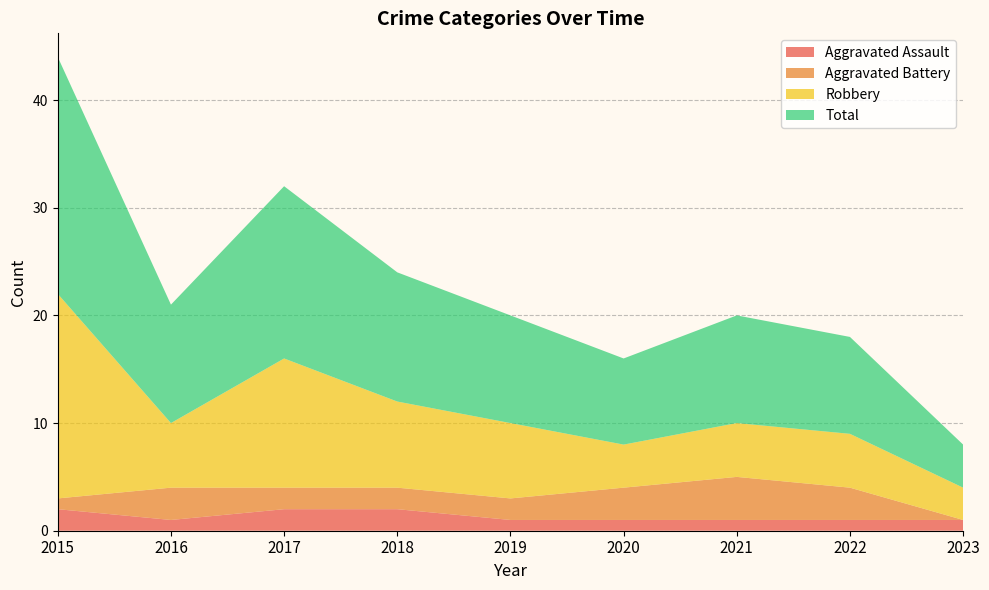

Reading left to right, list all the values displayed in this chart.

Aggravated Assault: 2015=2	2016=1	2017=2	2018=2	2019=1	2020=1	2021=1	2022=1	2023=1
Aggravated Battery: 2015=1	2016=3	2017=2	2018=2	2019=2	2020=3	2021=4	2022=3	2023=0
Robbery: 2015=19	2016=6	2017=12	2018=8	2019=7	2020=4	2021=5	2022=5	2023=3
Total: 2015=22	2016=11	2017=16	2018=12	2019=10	2020=8	2021=10	2022=9	2023=4